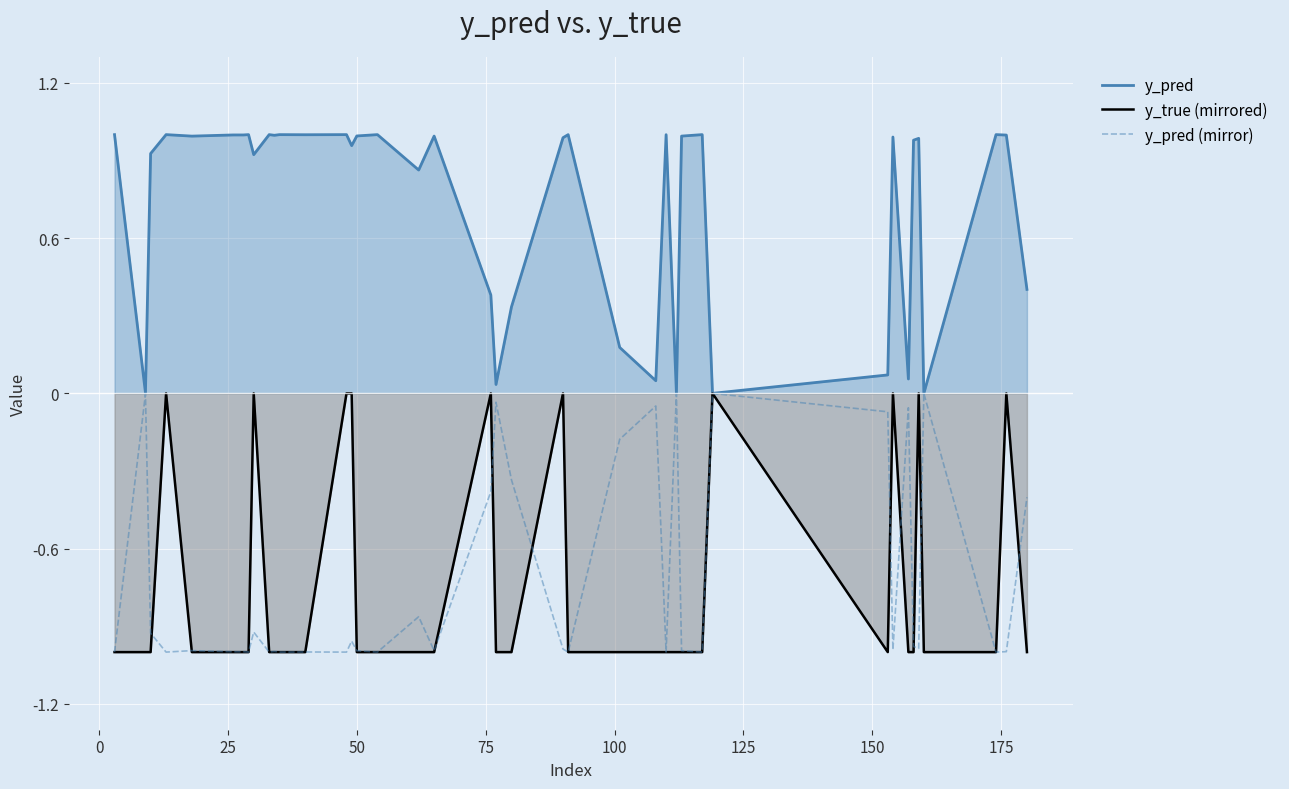

How many lines are shown in the chart?

3